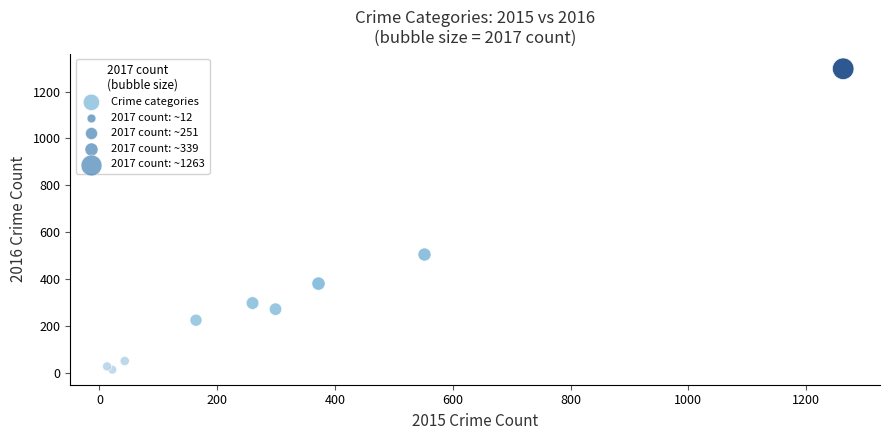

What Y value in the scatter plot is closest to 655?

505